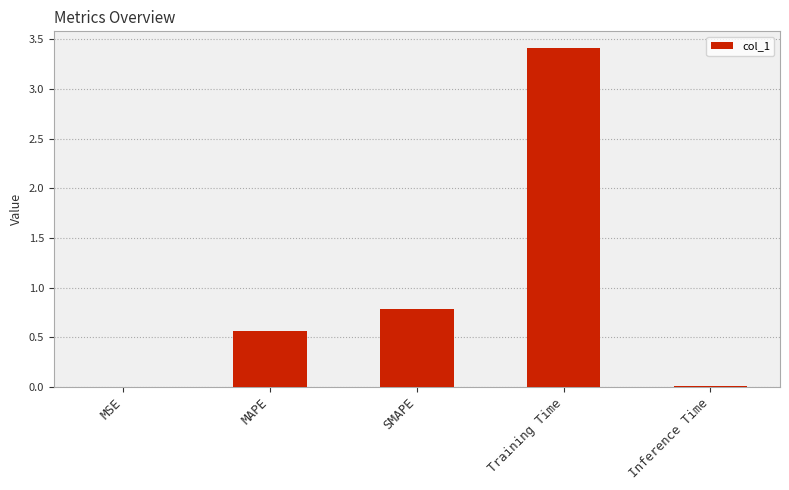

The value at MSE is 0.0. True or false?

True